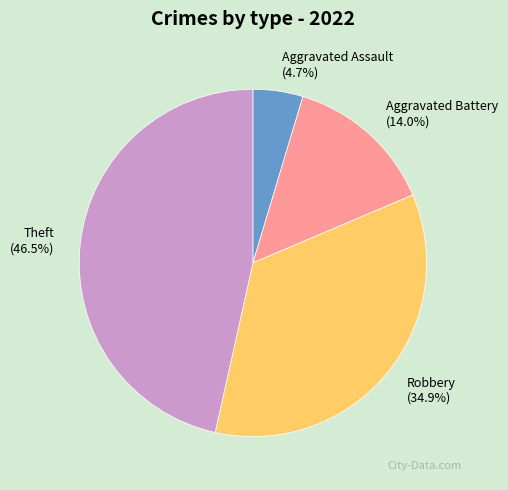

True or false: Robbery accounts for 35% of the total.

True